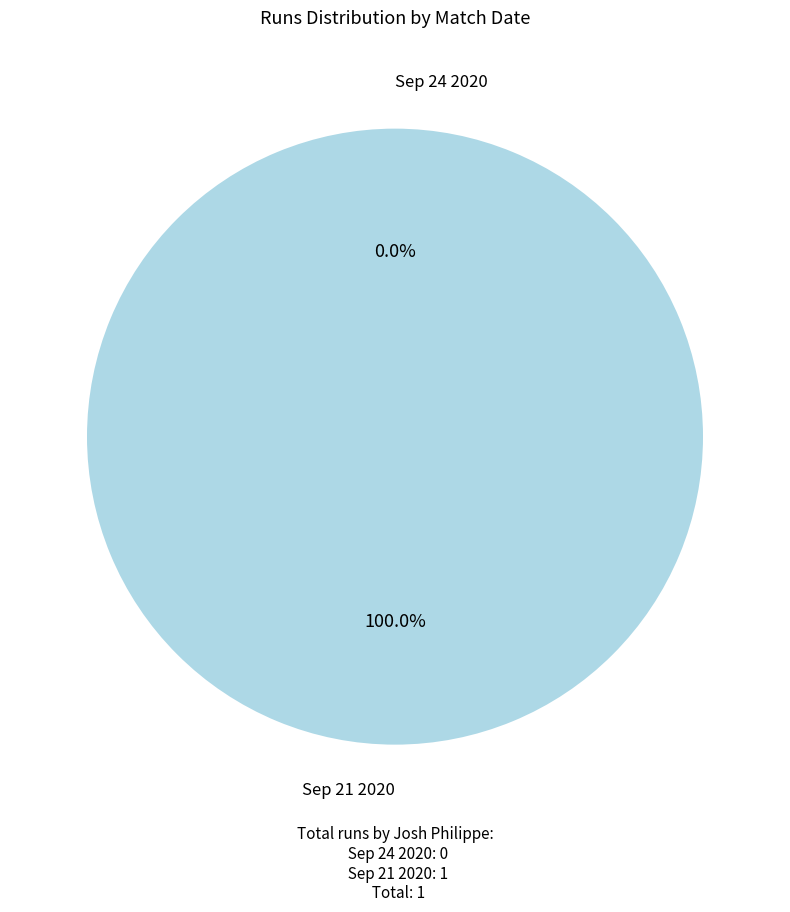

What is the largest slice in the pie chart?

Sep 21 2020